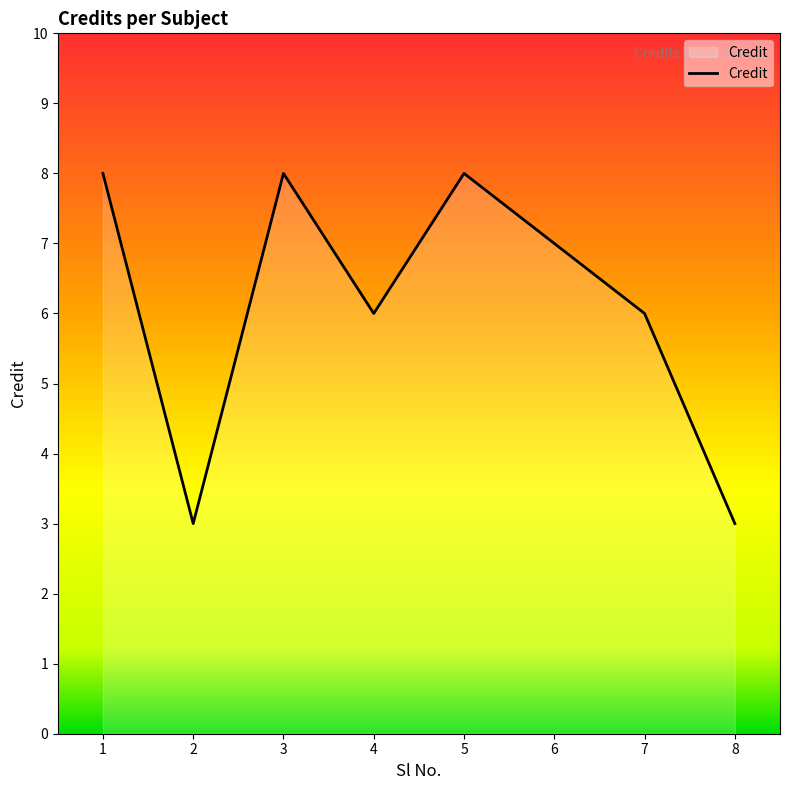

Approximately how many times larger is the value at 5 compared to 4?

1.3